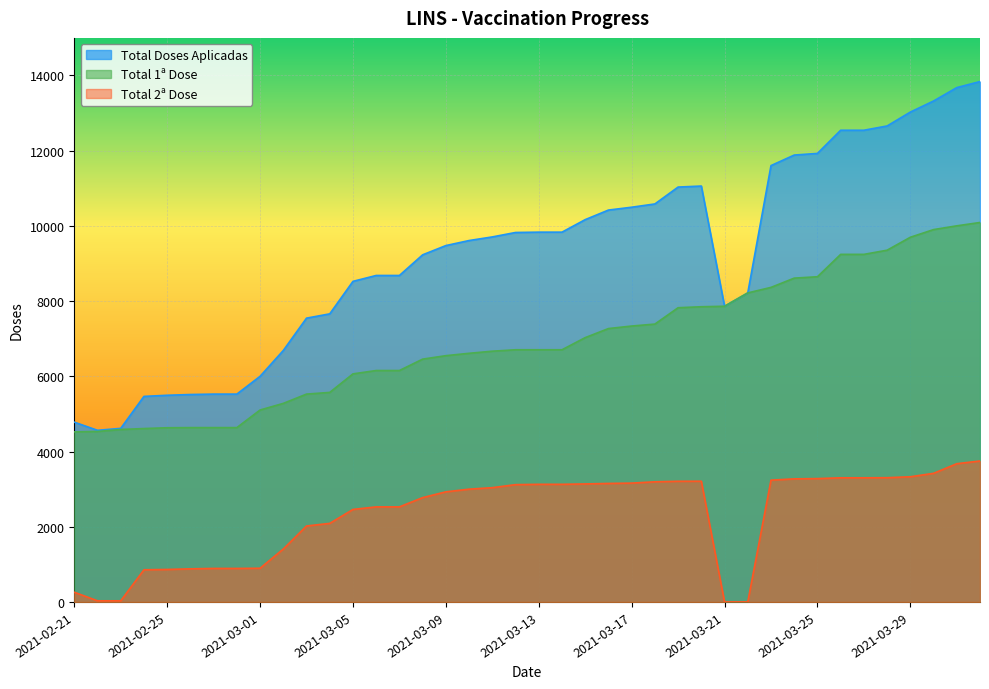

True or false: Total 2ª Dose and Total 1ª Dose cross at least once.

False